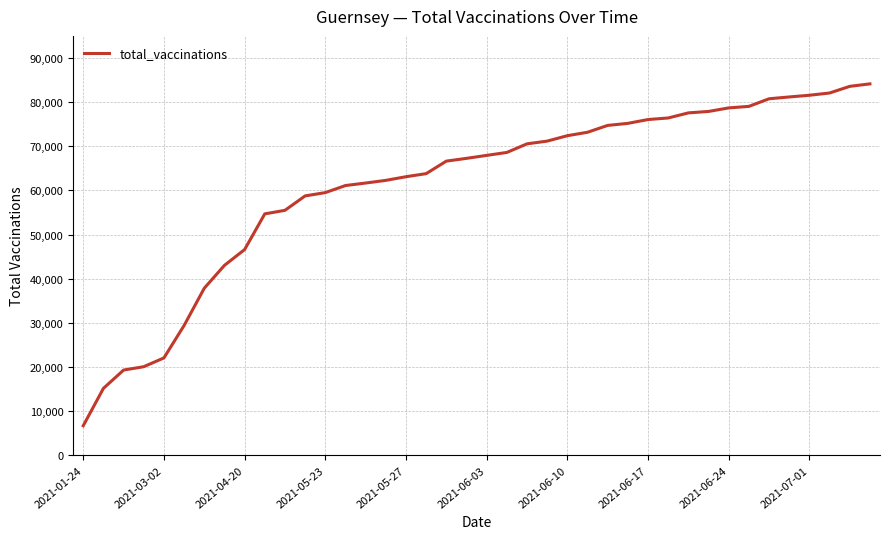

Is this an area chart (filled region under the line)?

No